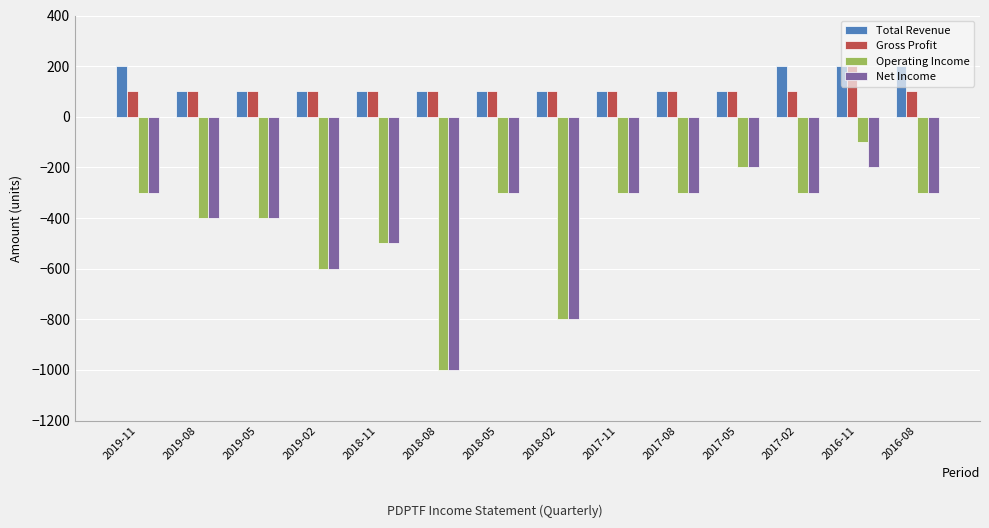

At which category is the sum across all series the highest?

2016-11